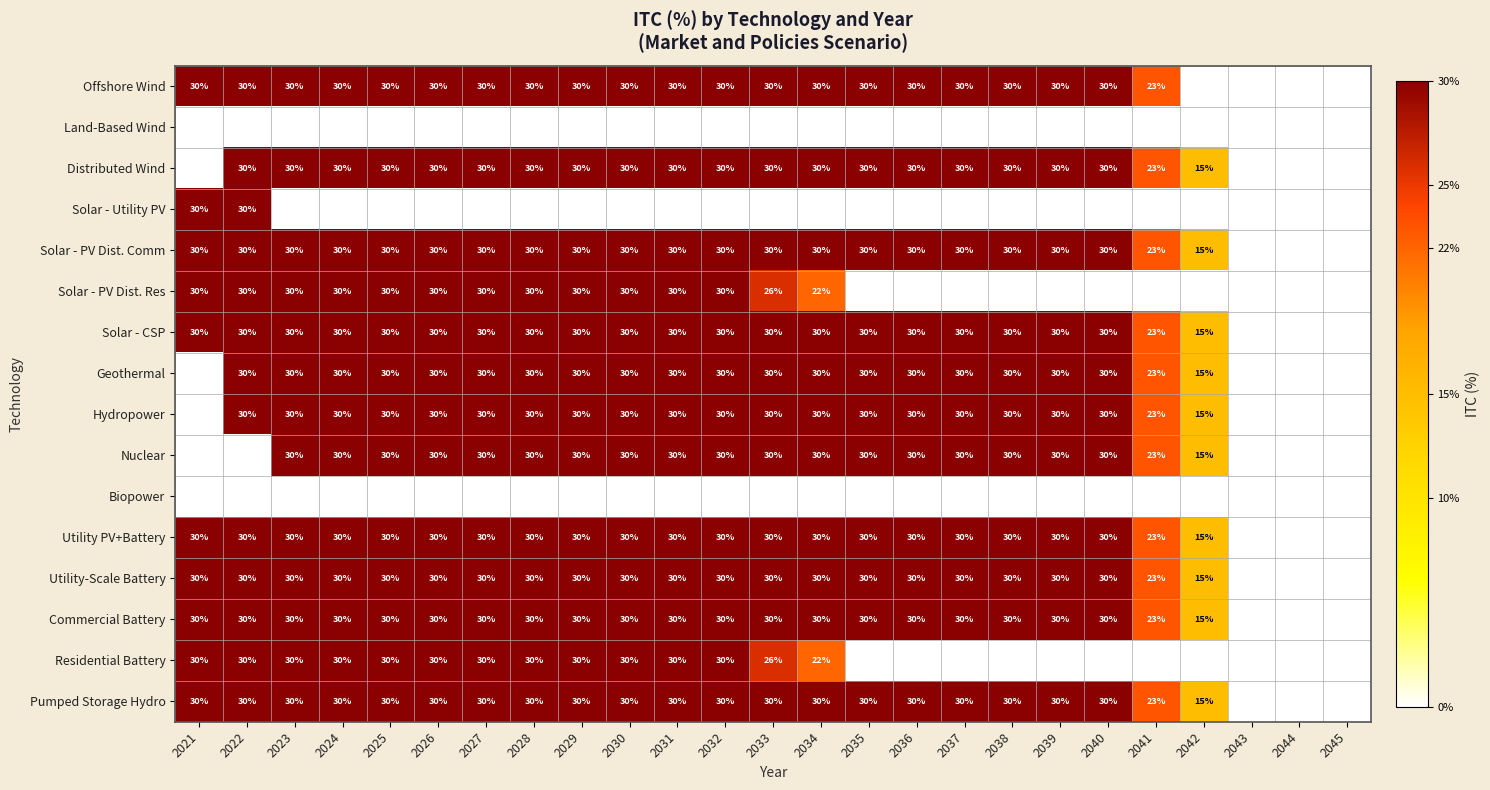

The value of Utility-Scale Battery at 2033 is 30. True or false?

True